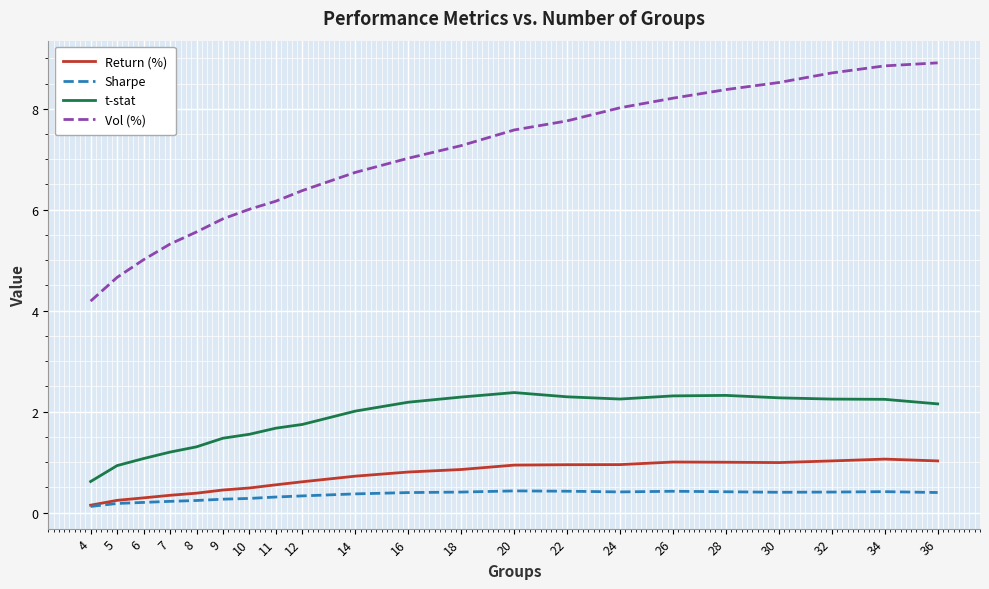

What is the greatest value displayed?

8.9